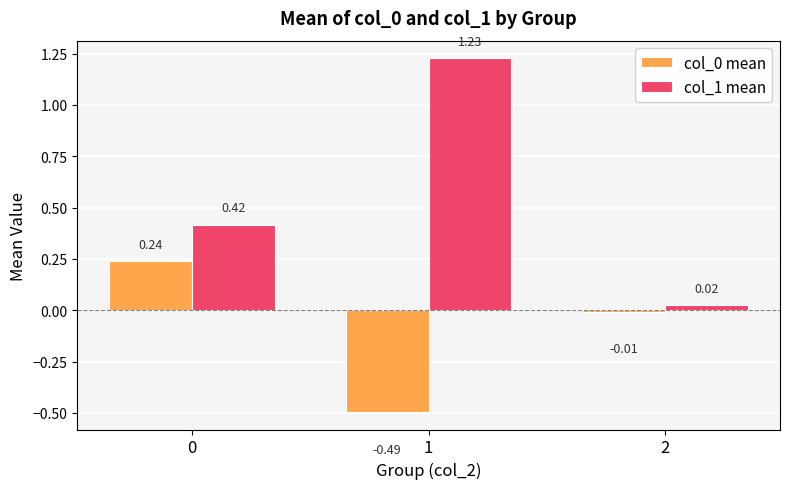

Is the value of col_1 mean at 2 greater than the value of col_0 mean at 2?

Yes